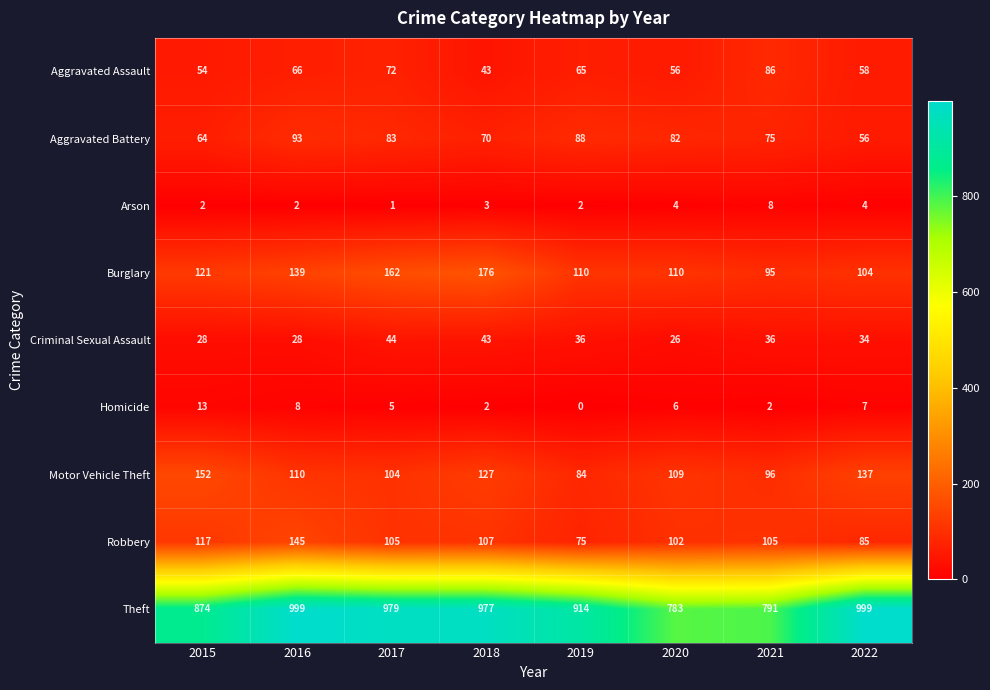

The value of Aggravated Assault at 2022 is 26. True or false?

False